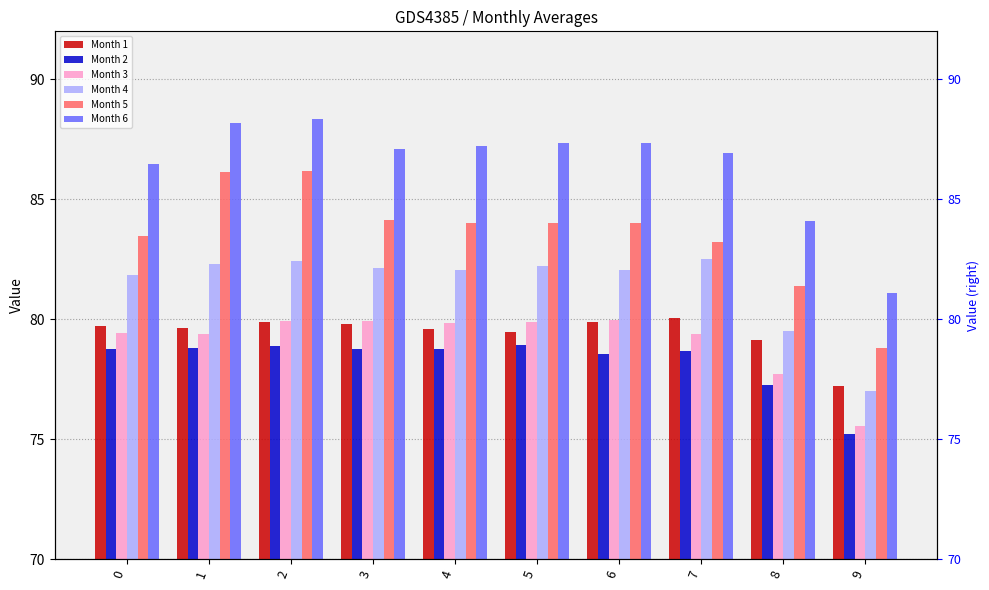

How many data points does each series have?

10